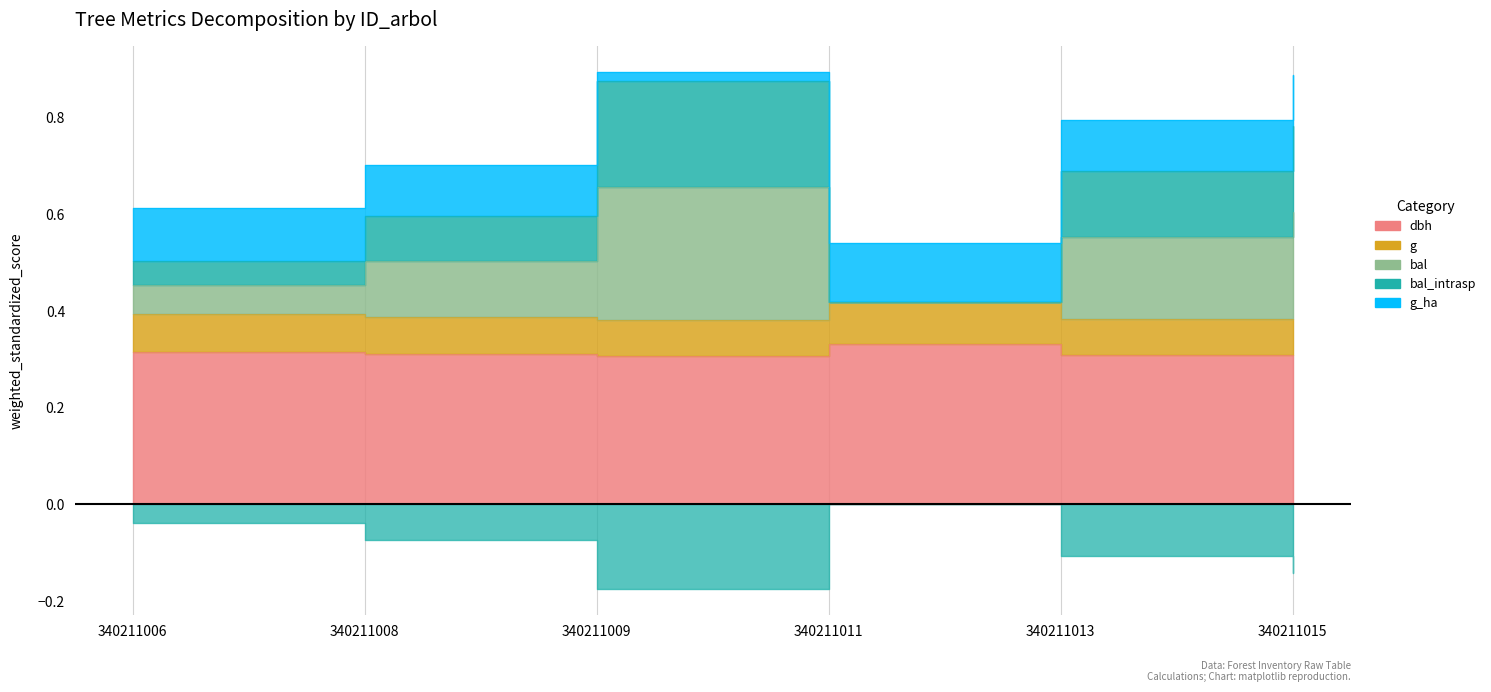

Which series has the widest spread of values?

bal